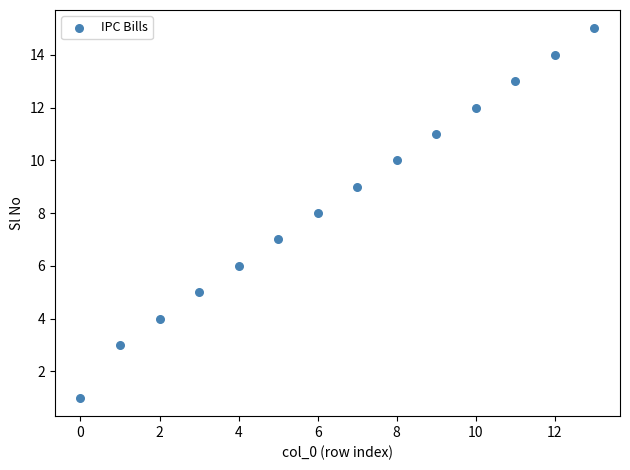

What is the range of Y values (max minus min)?

14